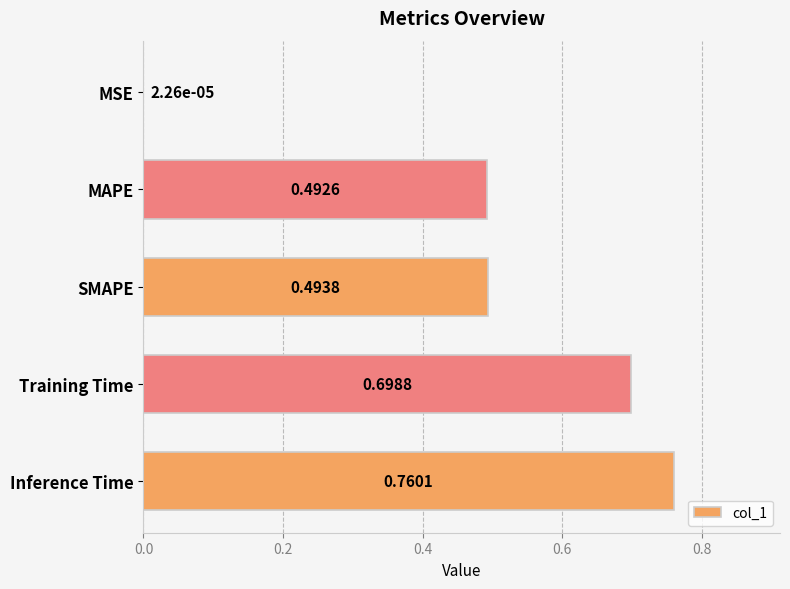

Are the bars grouped side by side (vs. stacked)?

No